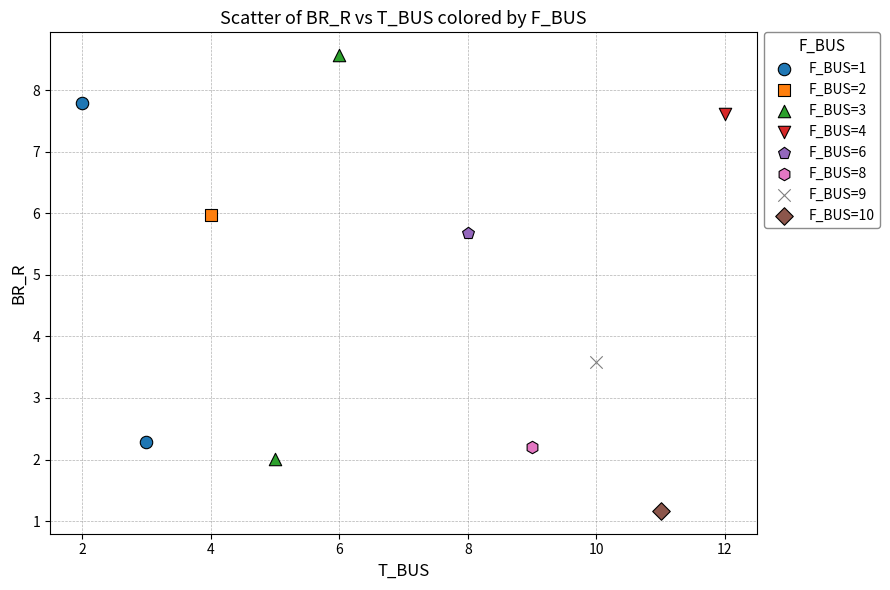

What are all the series names shown in the legend?

F_BUS=1, F_BUS=2, F_BUS=3, F_BUS=4, F_BUS=6, F_BUS=8, F_BUS=9, F_BUS=10